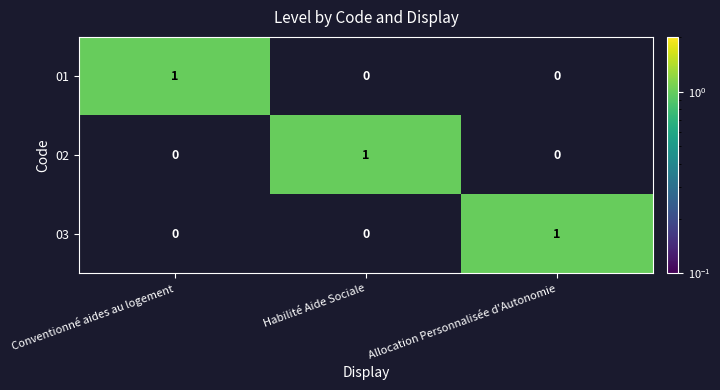

The value of 02 at Conventionné aides au logement is -1. True or false?

False